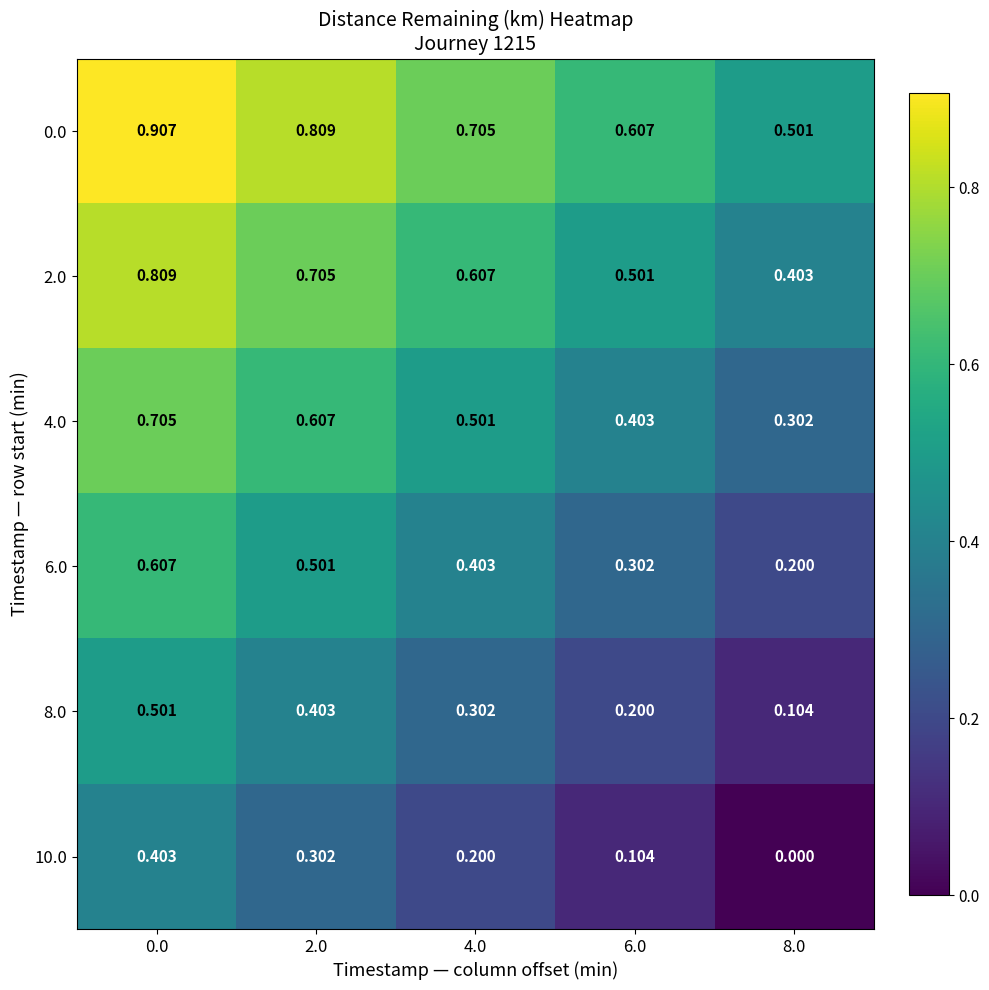

Rank the series by their maximum value, from lowest to highest.

10.0, 8.0, 6.0, 4.0, 2.0, 0.0